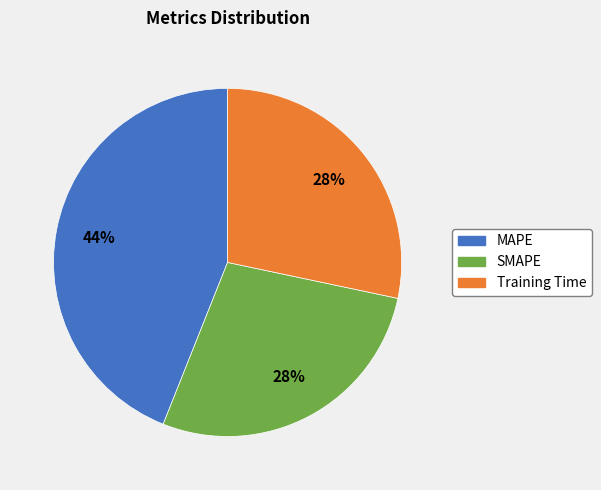

How many segments does this pie chart have?

3